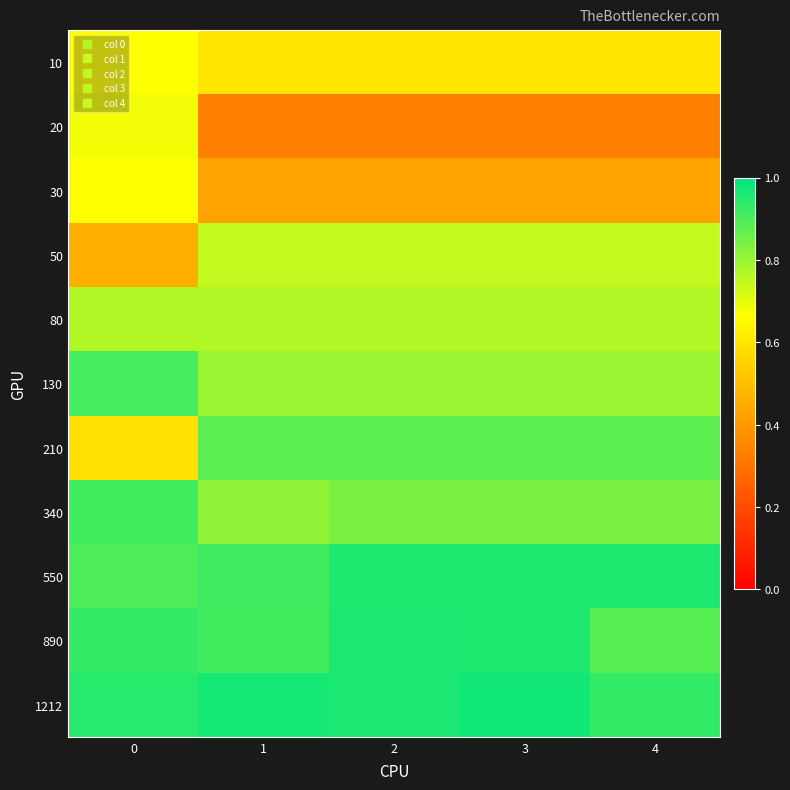

Reading left to right, extract all data points from this chart.

10: 0=0.7	1=0.6	2=0.6	3=0.6	4=0.6
20: 0=0.7	1=0.3	2=0.3	3=0.3	4=0.3
30: 0=0.7	1=0.4	2=0.4	3=0.4	4=0.4
50: 0=0.5	1=0.7	2=0.7	3=0.7	4=0.7
80: 0=0.8	1=0.8	2=0.8	3=0.8	4=0.8
130: 0=0.9	1=0.8	2=0.8	3=0.8	4=0.8
210: 0=0.6	1=0.9	2=0.9	3=0.9	4=0.9
340: 0=0.9	1=0.8	2=0.8	3=0.8	4=0.8
550: 0=0.9	1=0.9	2=1.0	3=1.0	4=1.0
890: 0=0.9	1=0.9	2=1.0	3=1.0	4=0.9
1212: 0=0.9	1=1.0	2=1.0	3=1.0	4=0.9